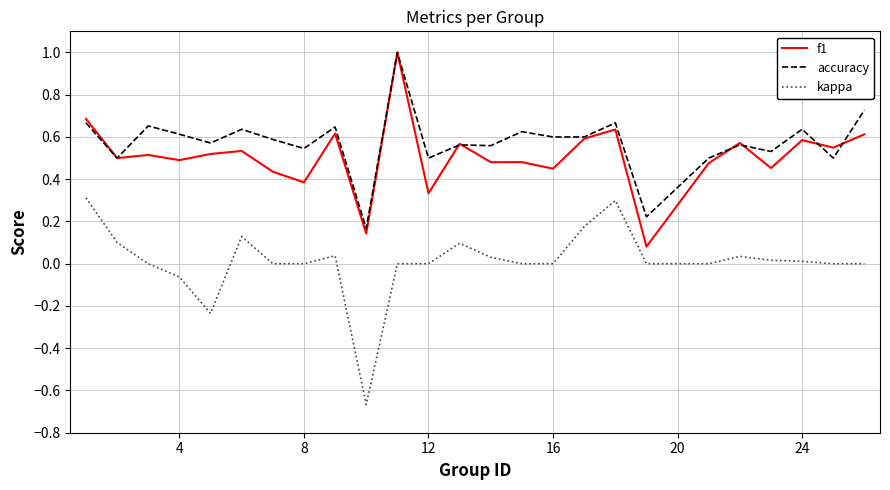

True or false: kappa and f1 intersect in this chart.

False